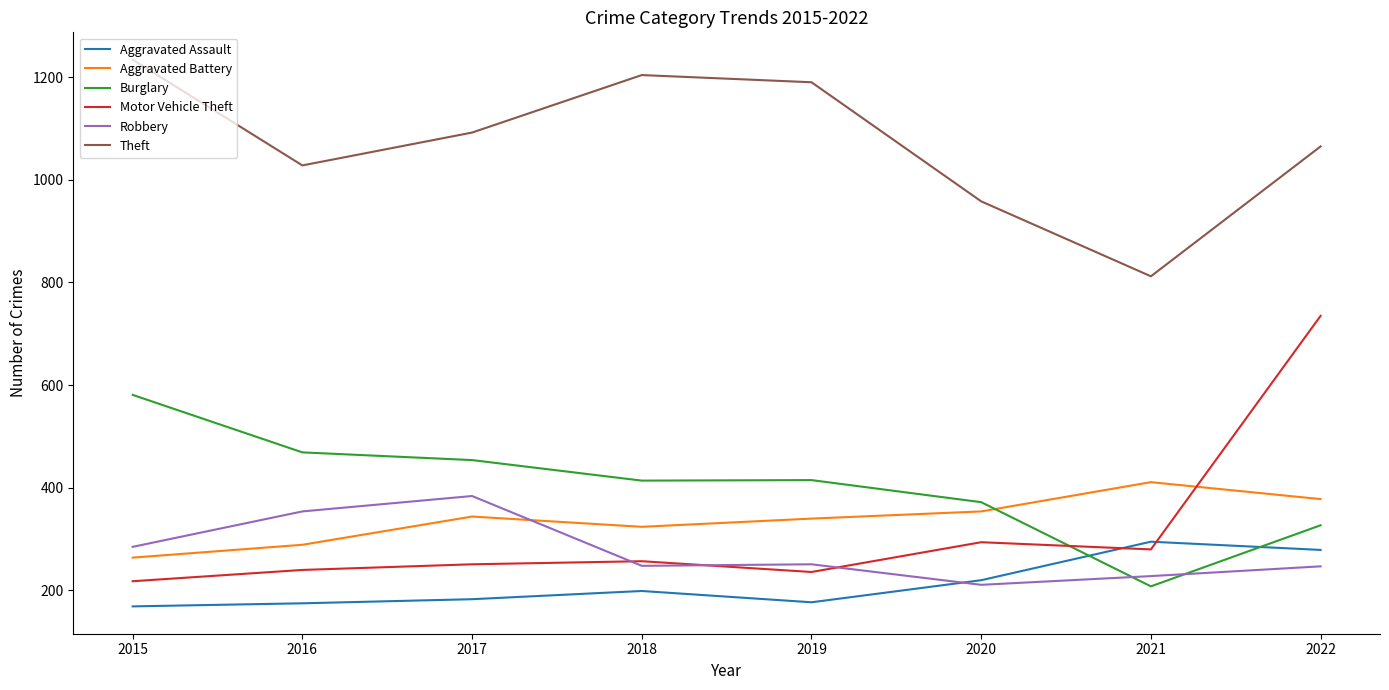

What is the minimum value shown in the chart?

169